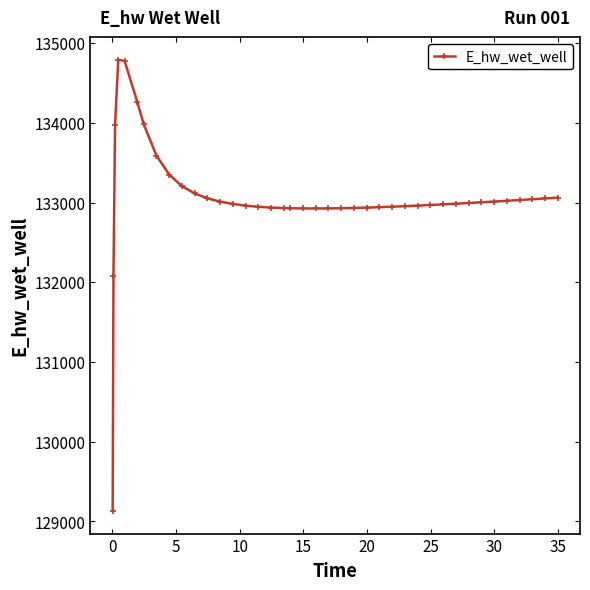

What is the difference between the maximum and minimum values?

5659.4